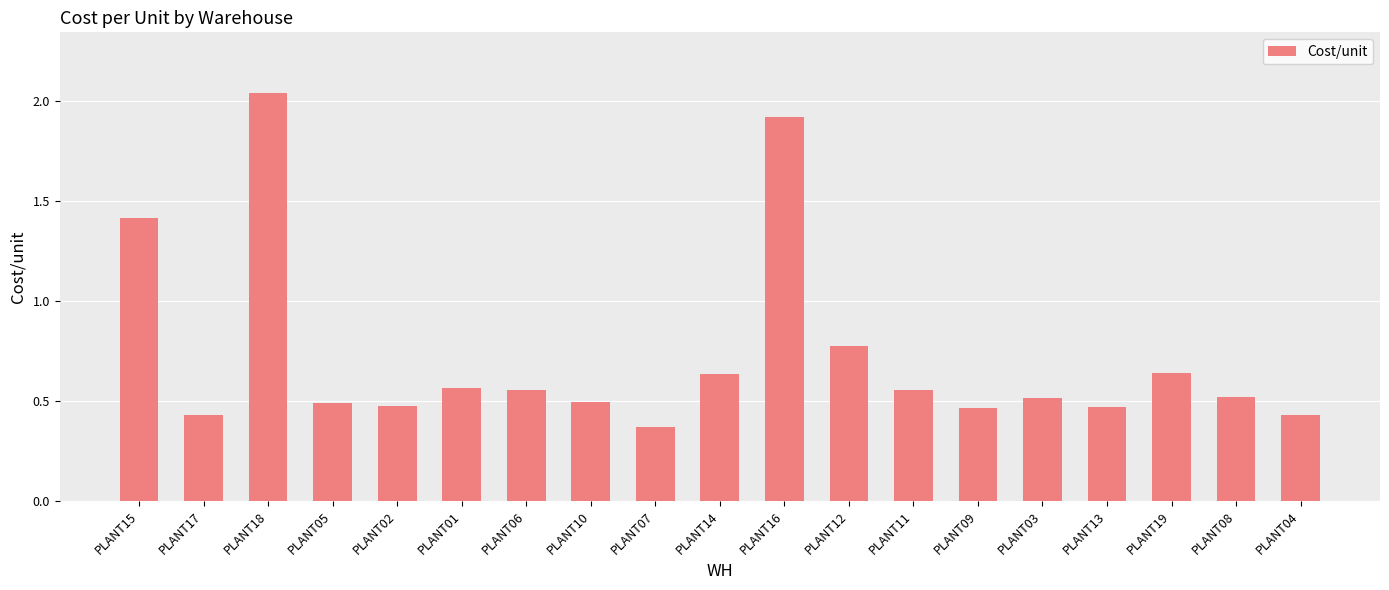

Which category has the highest value across all series?

PLANT18